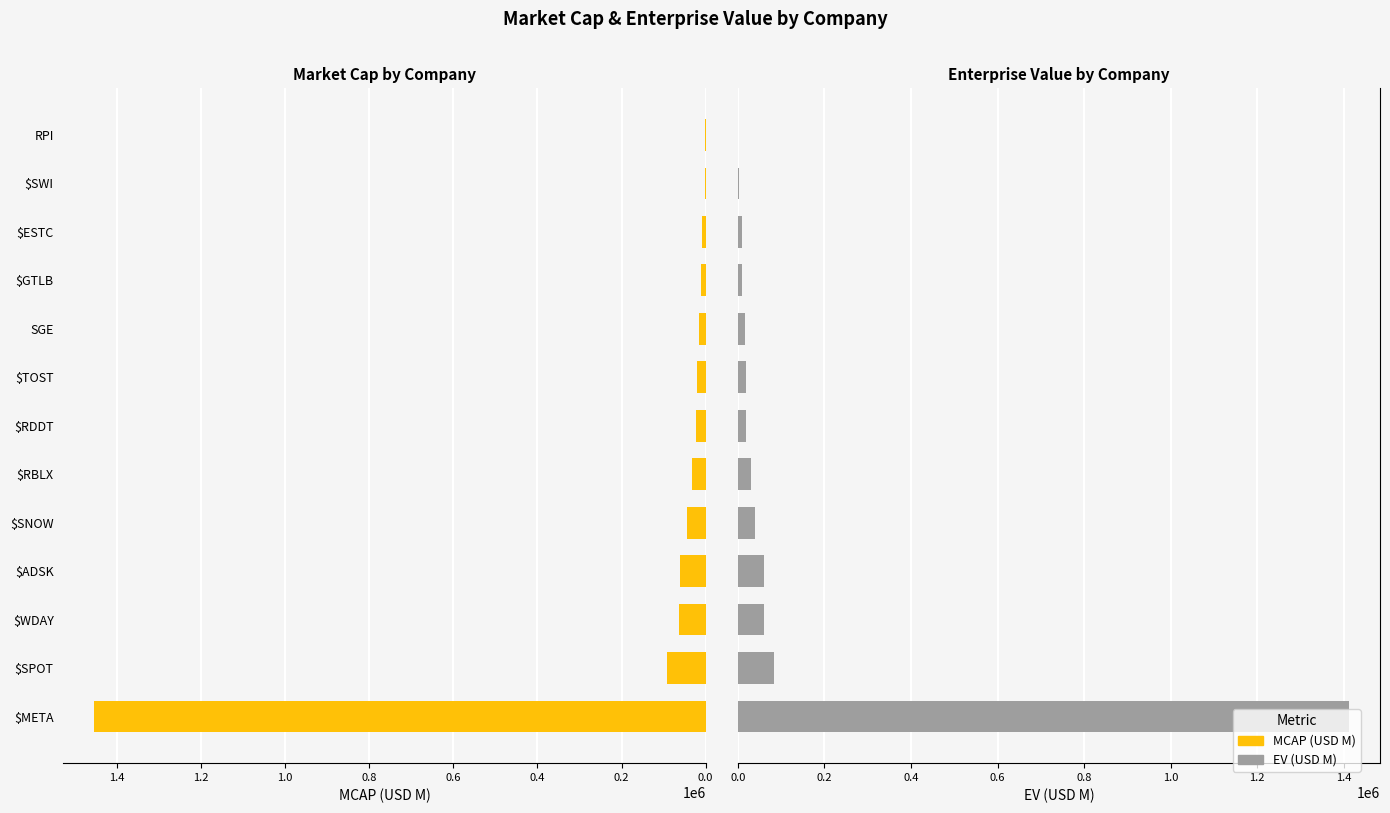

At $GTLB, list the series in order from largest to smallest.

MCAP, EV